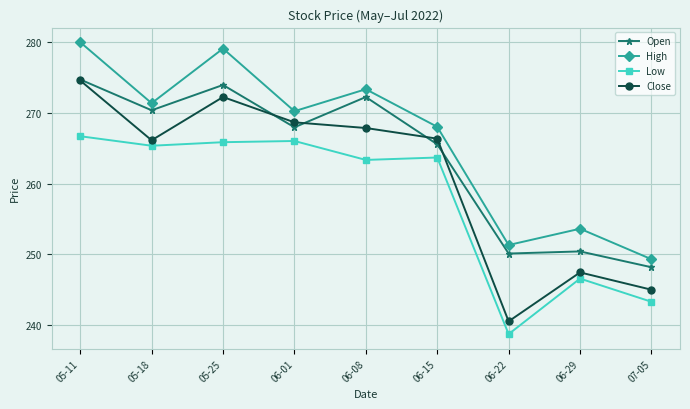

Rank the series at 05-25 from lowest to highest value.

Low, Close, Open, High